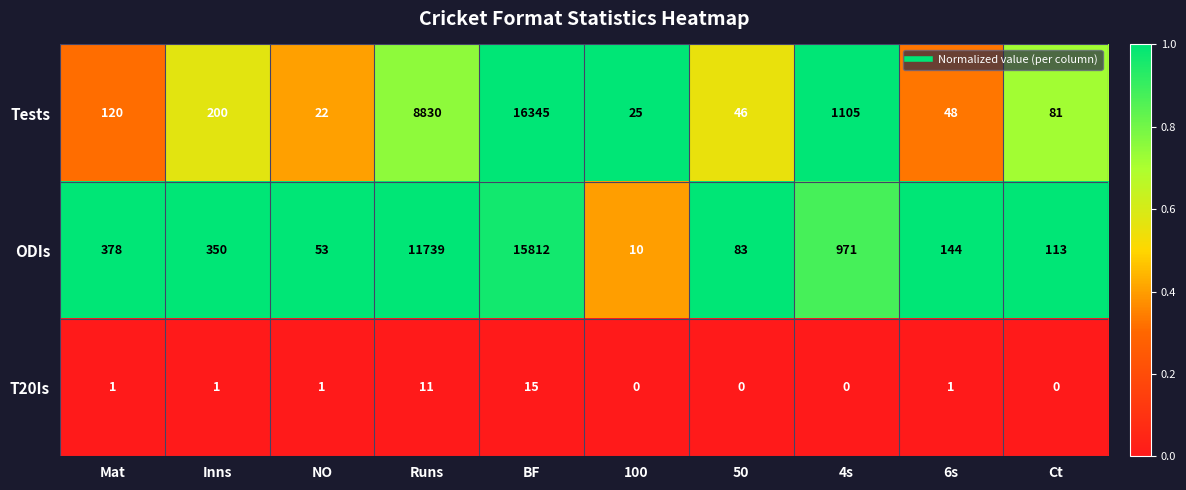

What is the lowest value of the ODIs series?

10